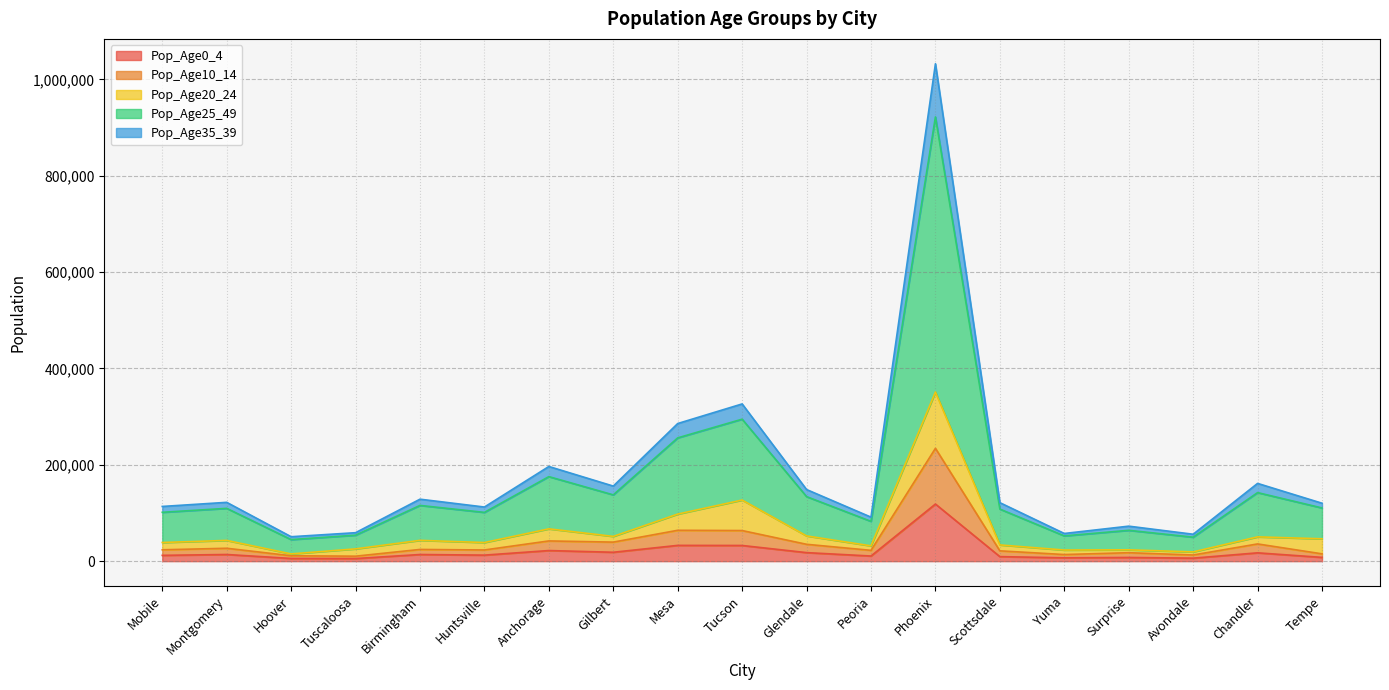

What is the total value across all series at Anchorage?

196524